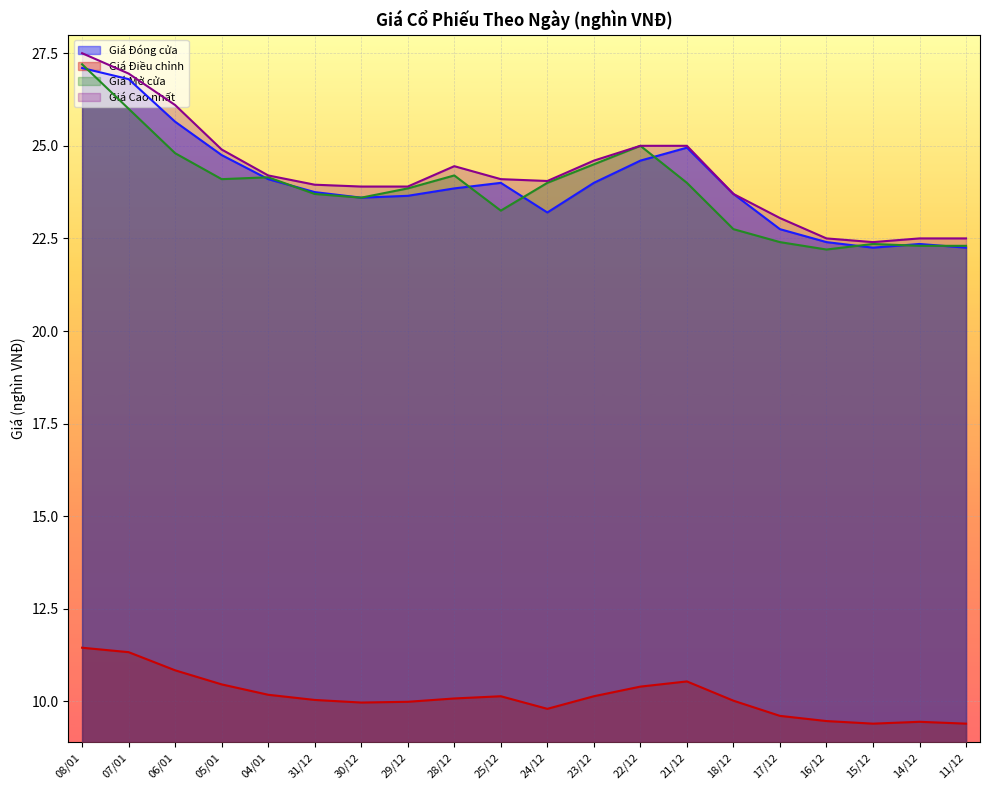

Read the Giá Đóng cửa value at 23/12.

24.0